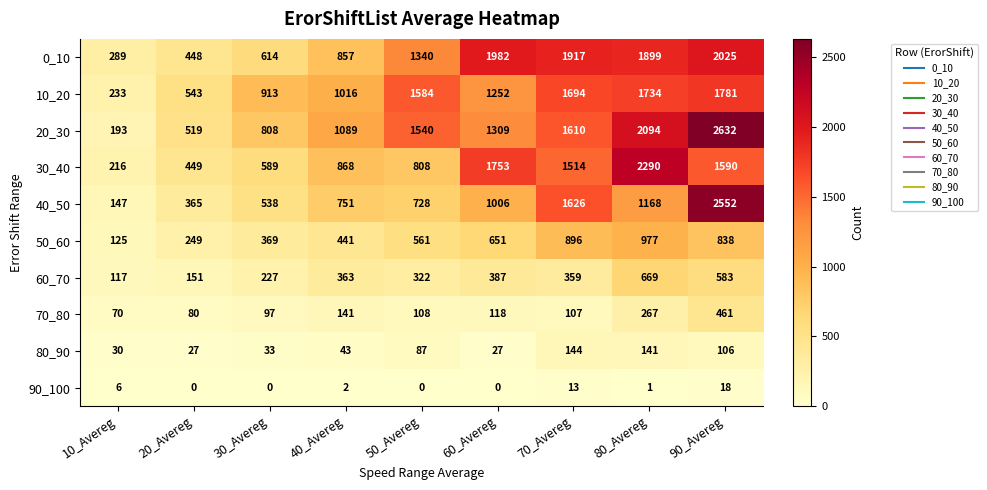

The value of 40_50 at 30_Avereg is 538. True or false?

True